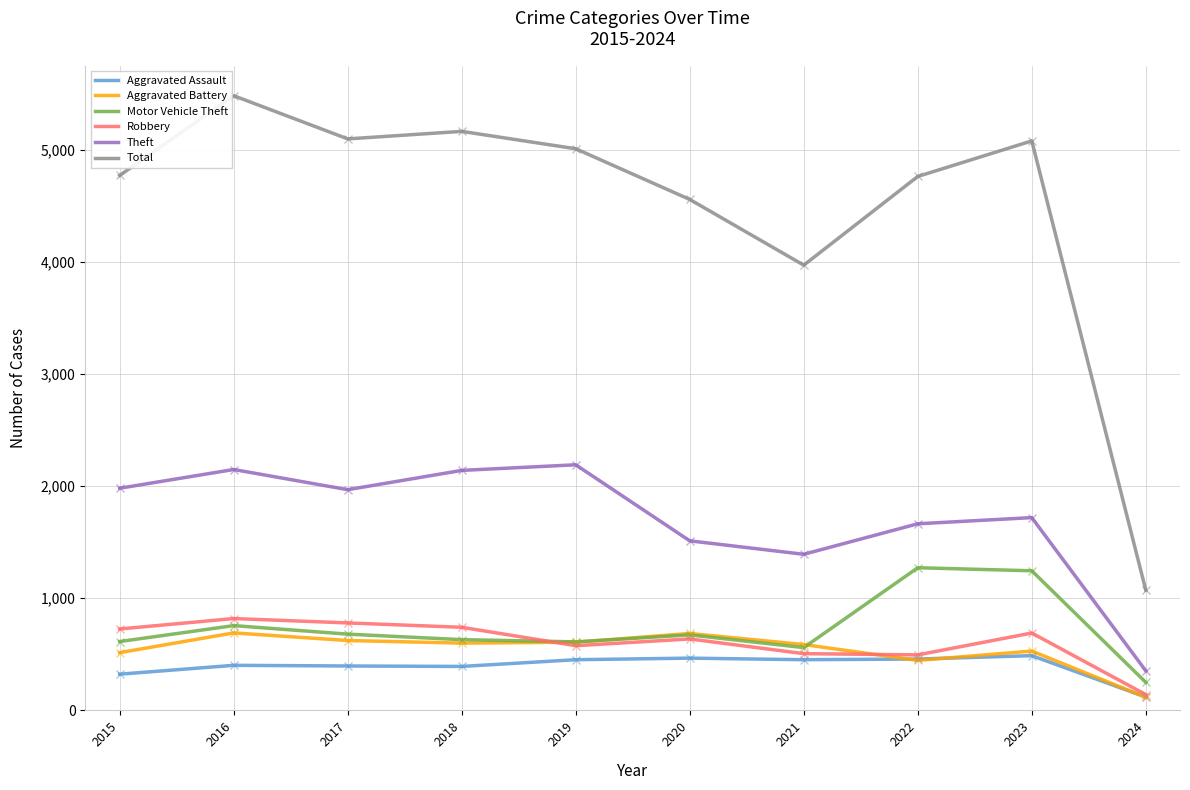

What are all the series names shown in the legend?

Aggravated Assault, Aggravated Battery, Motor Vehicle Theft, Robbery, Theft, Total